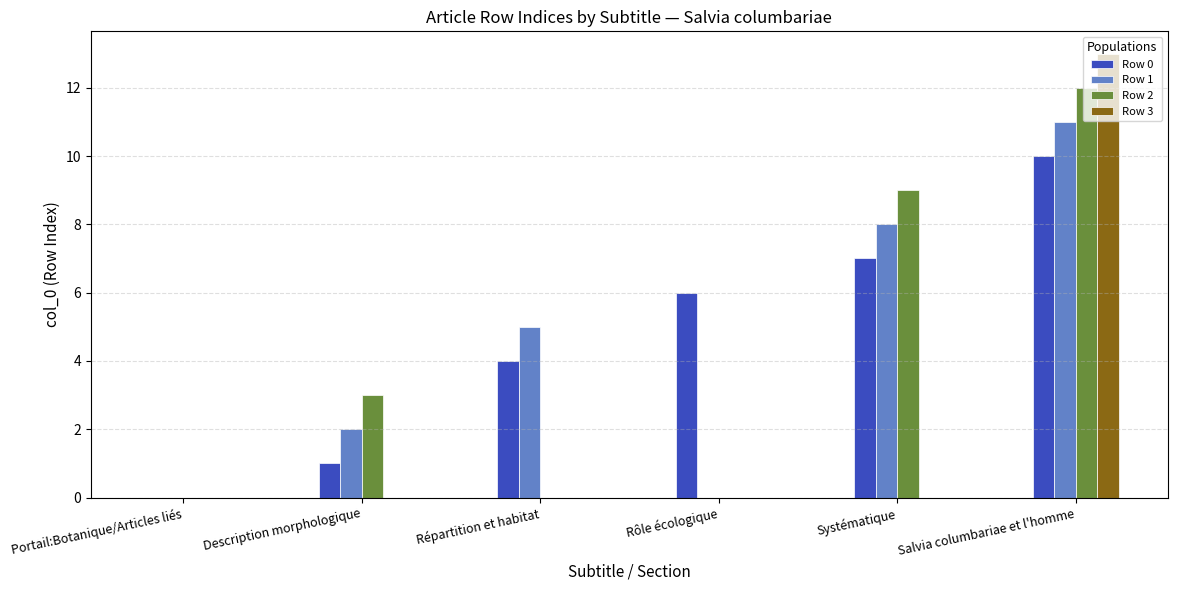

What is the sum of the Row 1 values at Systématique and Salvia columbariae et l'homme?

19